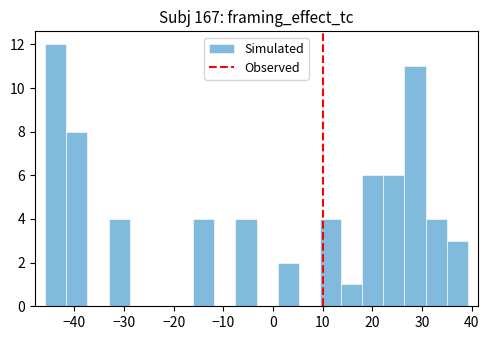

Reading left to right, transcribe this chart: for each bar, give the range it covers on the x-axis and its height. Neither the bar edges nor the heights are printed on the chart, so give them approximately, as read against the axes.

-46 to -42: 12
-42 to -37: 8
-37 to -33: 0
-33 to -29: 4
-29 to -25: 0
-25 to -20: 0
-20 to -16: 0
-16 to -12: 4
-12 to -8: 0
-8 to -3: 4
-3 to 1: 0
1 to 5: 2
5 to 9: 0
9 to 14: 4
14 to 18: 1
18 to 22: 6
22 to 26: 6
26 to 31: 11
31 to 35: 4
35 to 39: 3